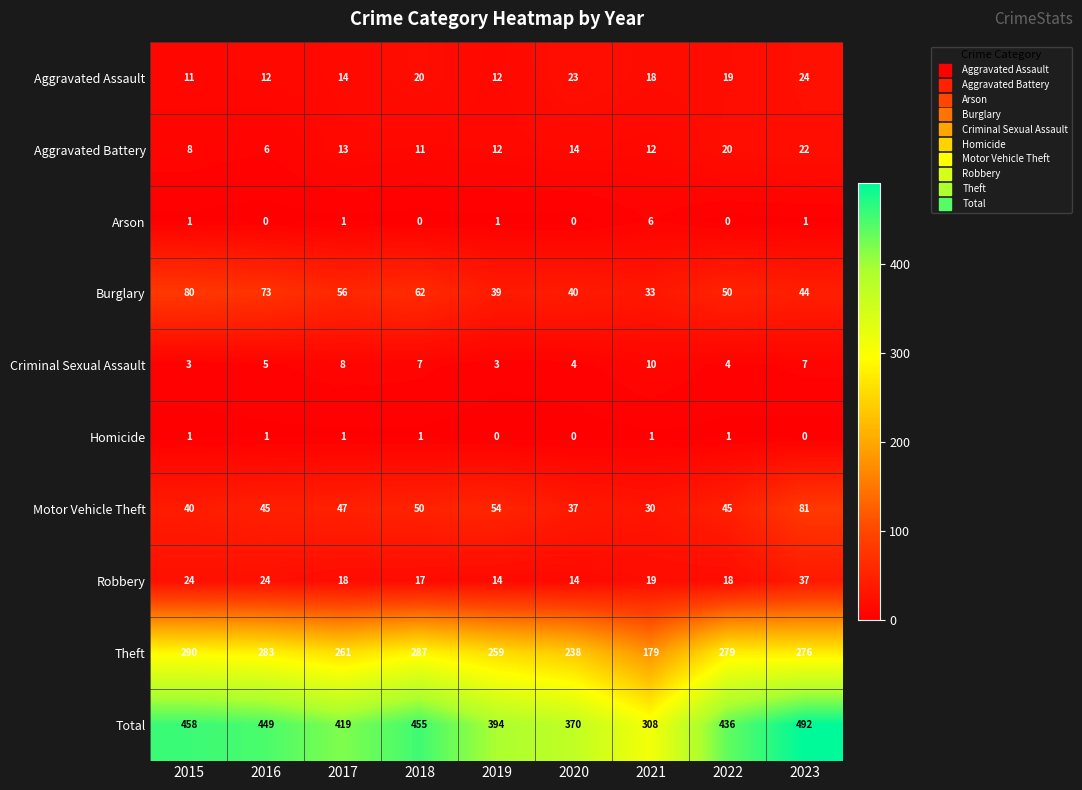

What is the difference between the second highest and minimum values in the Criminal Sexual Assault series?

5